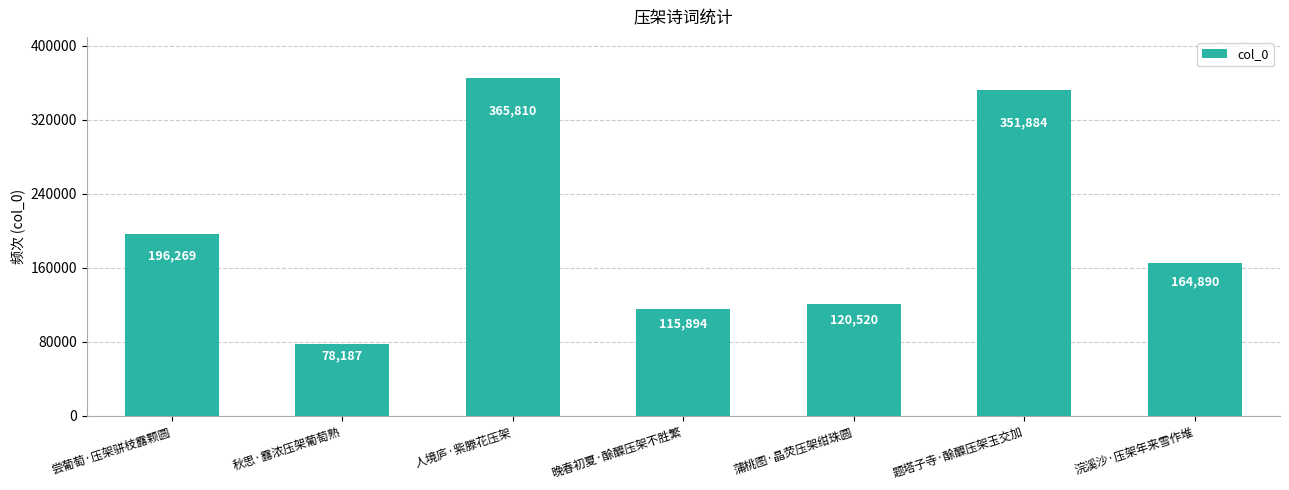

What is the label of the 2nd bar from the right?

题塔子寺·酴醾压架玉交加